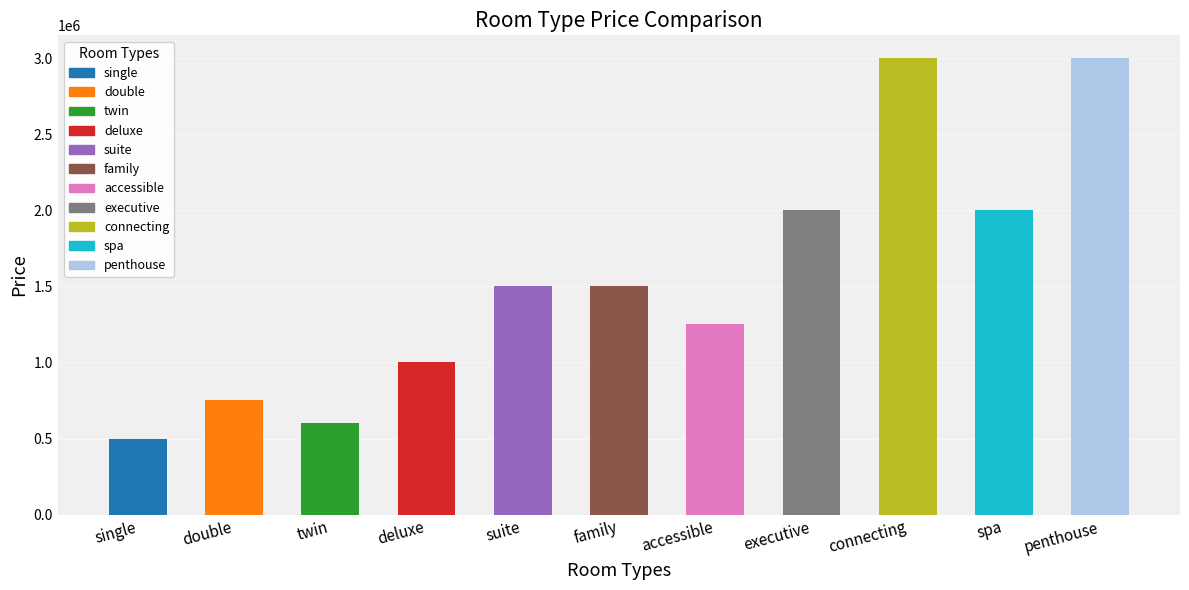

The chart shows a value of 500000 at single. True or false?

True